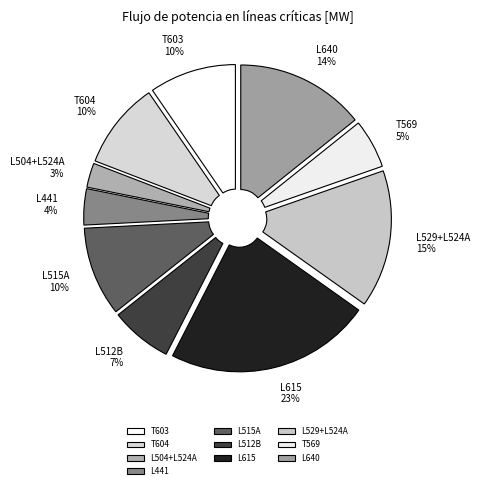

To the nearest percent, what is the average slice percentage?

10%